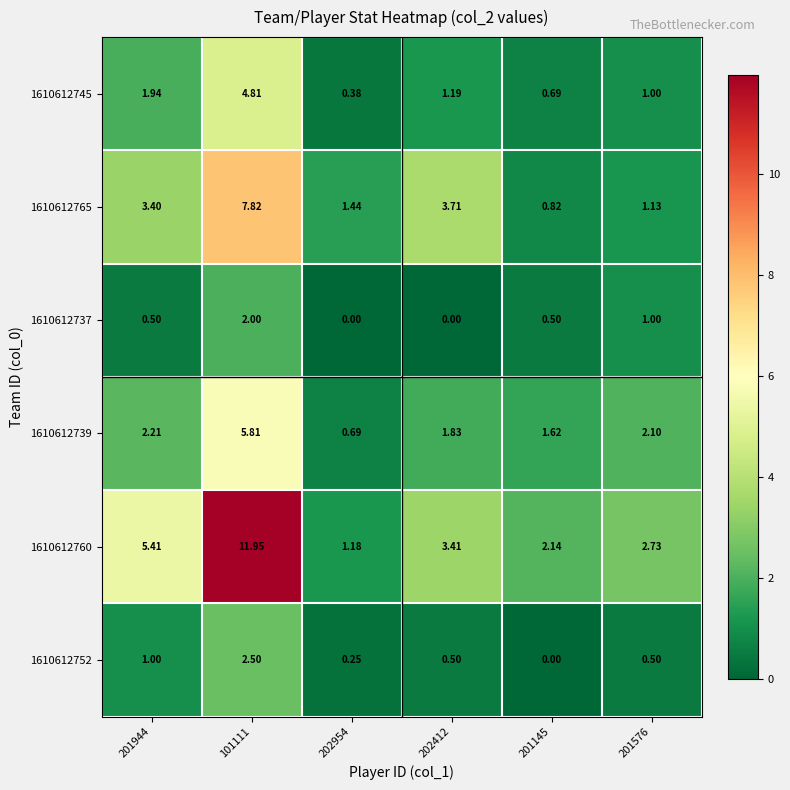

Is the value of 1610612745 at 202954 greater than the value of 1610612765 at 201576?

No